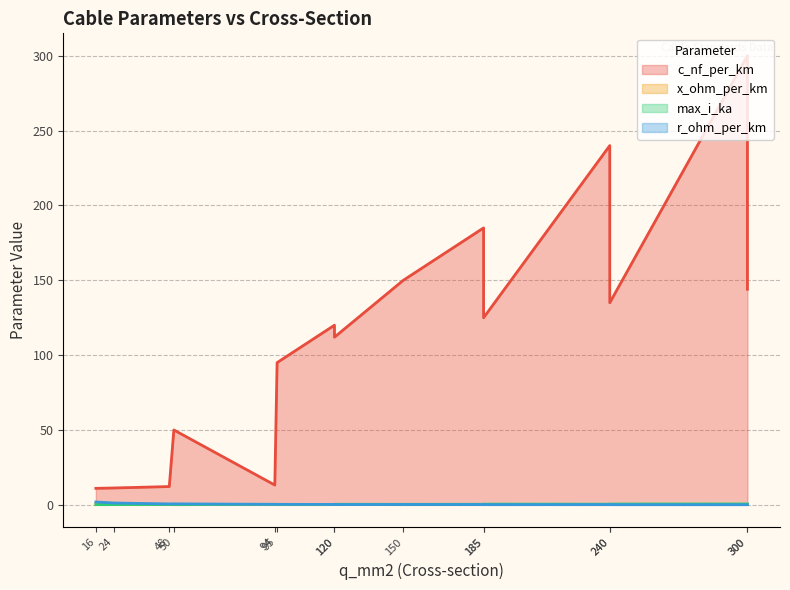

Reading left to right, list all the values displayed in this chart.

c_nf_per_km: 11.0	11.2	12.2	13.2	50.0	95.0	120.0	150.0	185.0	240.0	300.0	112.0	125.0	135.0	144.0
x_ohm_per_km: 0.3	0.3	0.3	0.3	0.1	0.1	0.1	0.1	0.1	0.1	0.1	0.2	0.2	0.1	0.1
max_i_ka: 0.1	0.1	0.2	0.3	0.1	0.2	0.3	0.3	0.4	0.4	0.6	0.4	0.5	0.5	0.6
r_ohm_per_km: 1.9	1.2	0.6	0.3	0.6	0.3	0.3	0.2	0.2	0.1	0.1	0.2	0.1	0.1	0.1